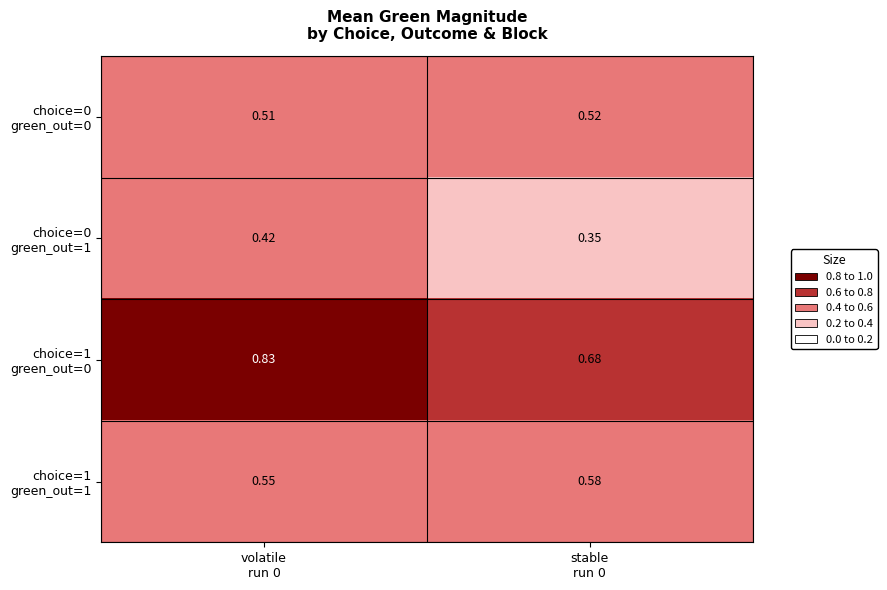

Between volatile run 0 and stable run 0, which series saw the biggest shift?

choice=1 green_out=0